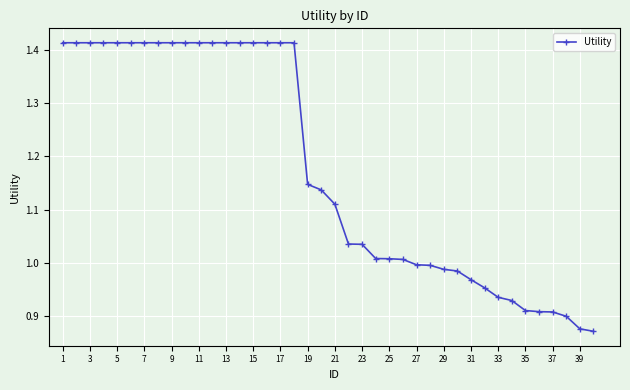

What is the average value?

1.2